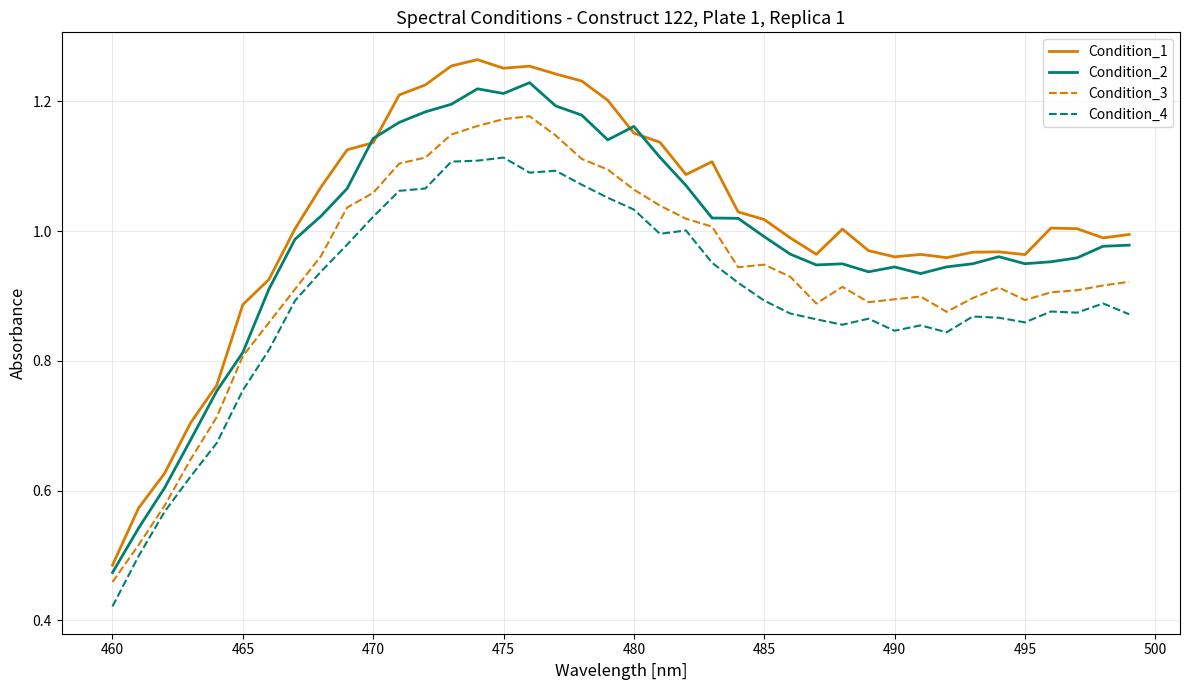

Which series has the largest range (max minus min)?

Condition_1